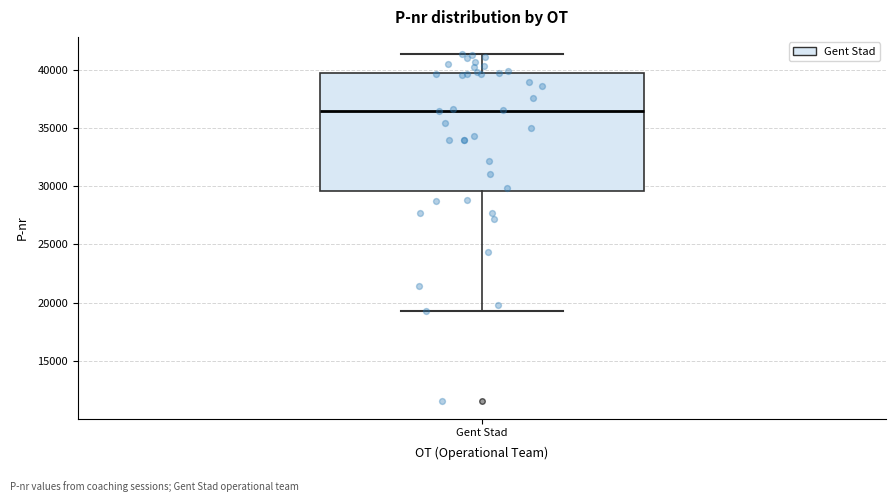

Read this box plot against the y-axis: the position of the median line, the range covered by the box, and the ends of both whiskers. The values are not printed on the chart, so give them approximately, as read against the axis.

median 36500, box 29500 to 39500, whiskers 19000 to 41500